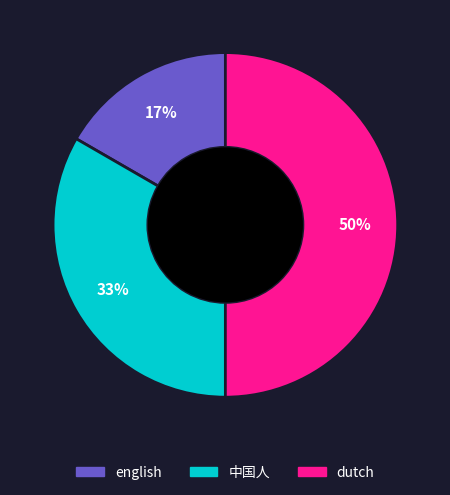

Does english account for over 50% of the chart?

No